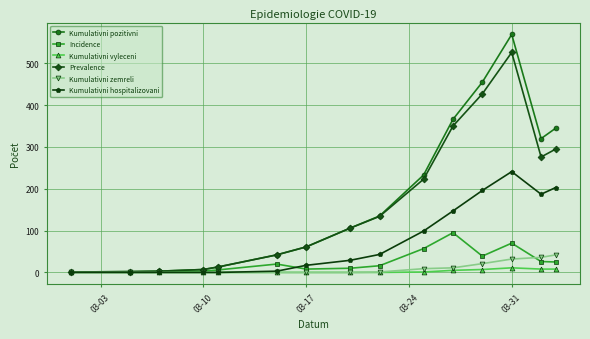

Which series has the largest total across all categories?

Kumulativni pozitivni